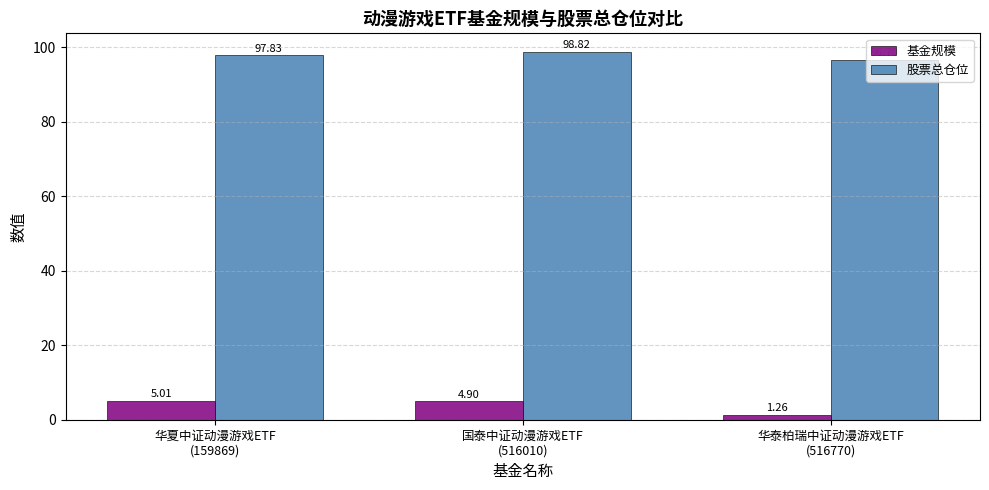

How many values in the 基金规模 series exceed 4?

2